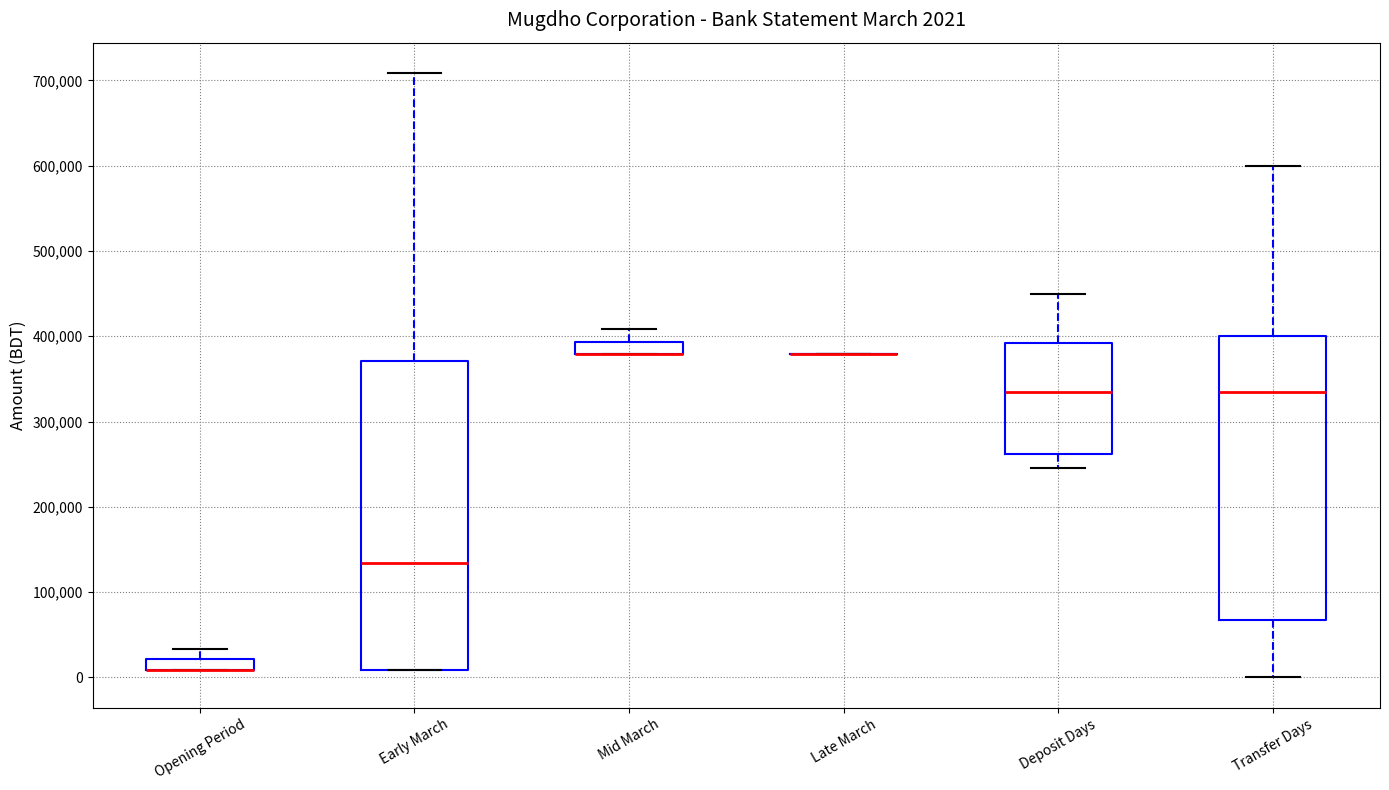

Comparing the boxes themselves (not the whiskers), which one is the tallest?

Early March